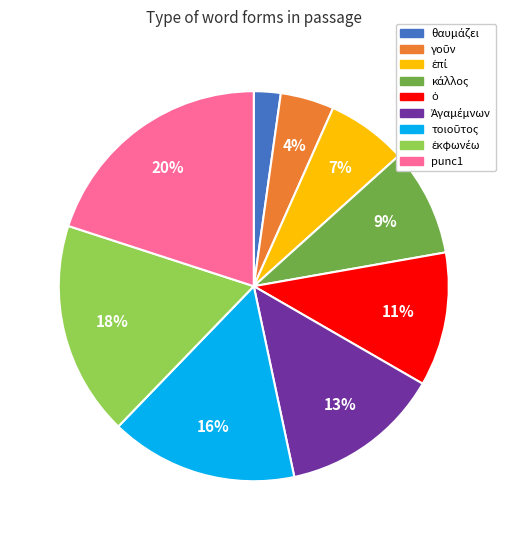

Is there any slice that represents more than half of the pie?

No